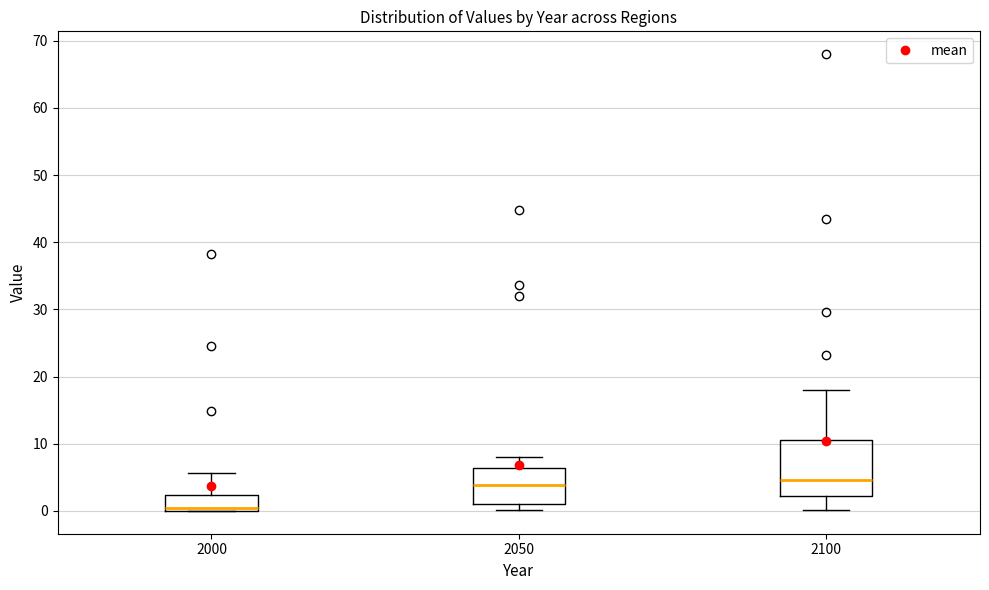

Where does the median line of the box at x = 2100 sit on the y-axis? The values are not printed on the chart, so give them approximately, as read against the axis.

5